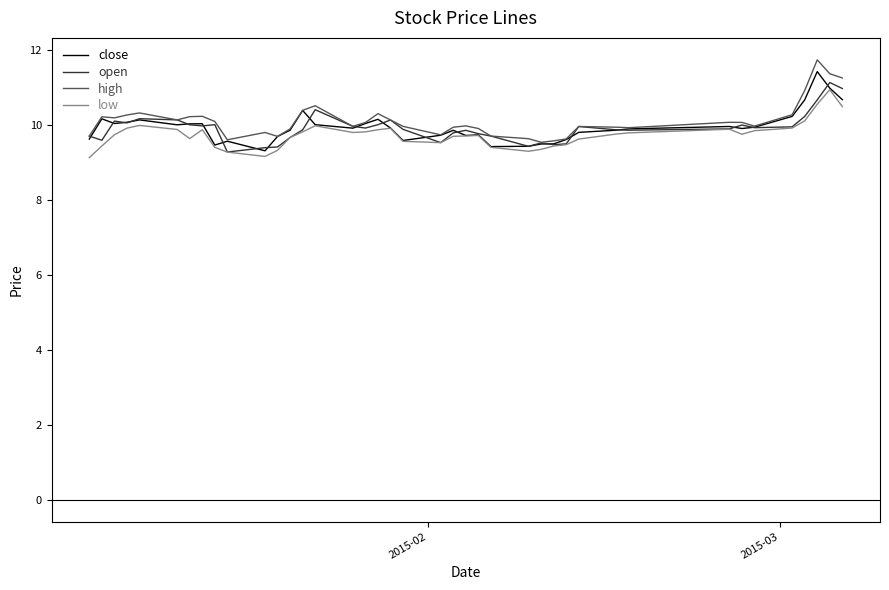

What is the maximum value for open?

11.1